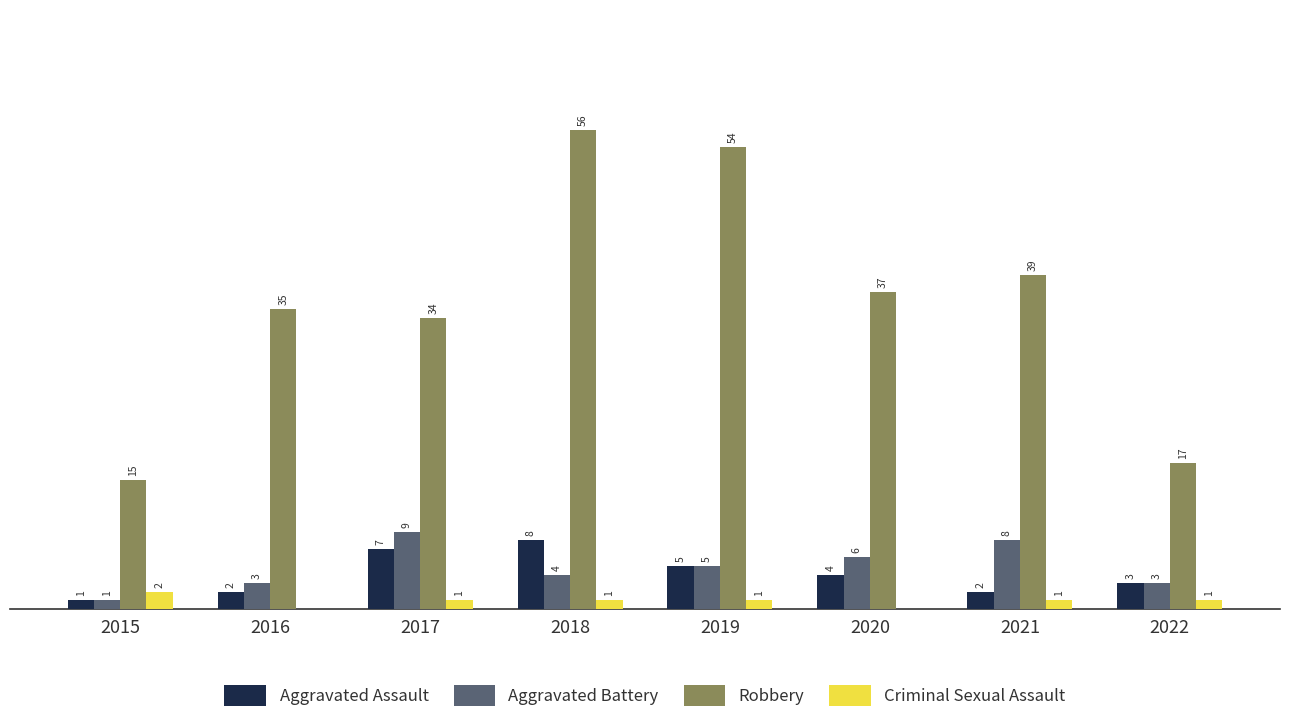

Which series has the largest total across all categories?

Robbery